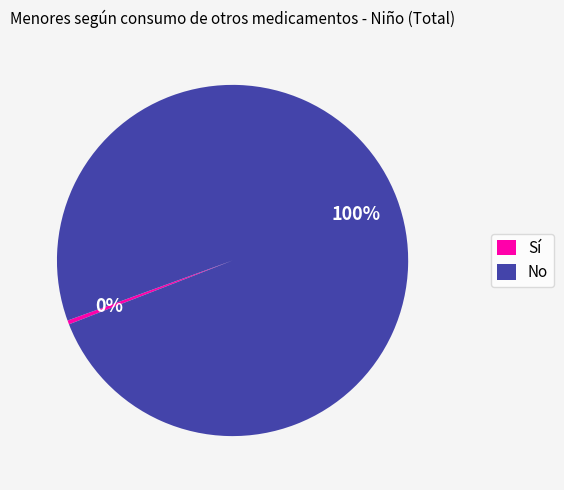

Is the sum of Sí and No greater than half?

Yes